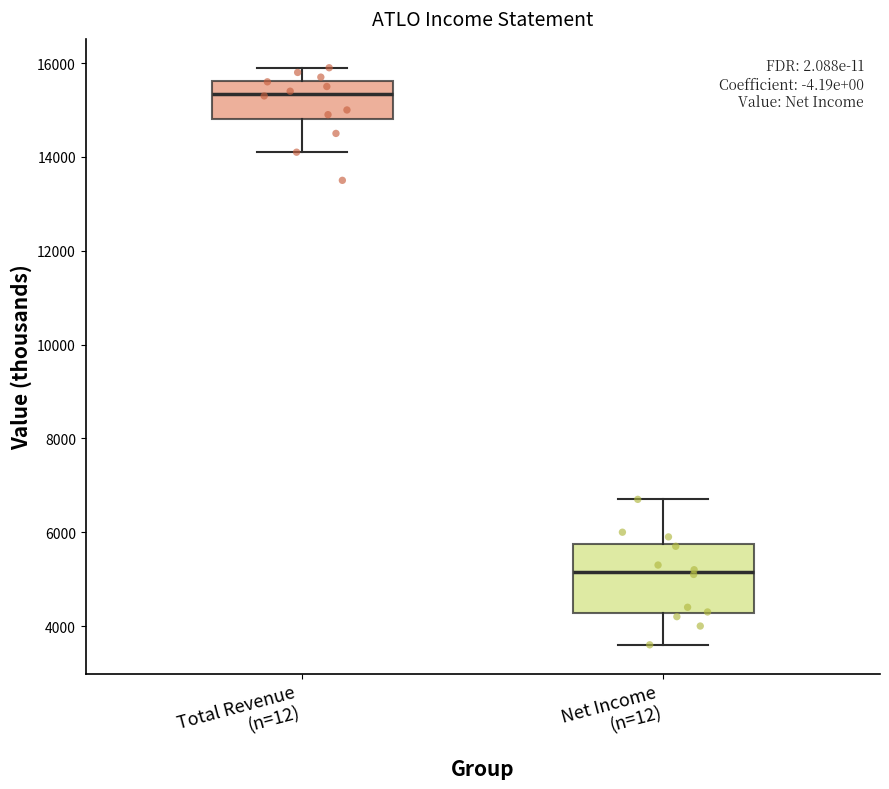

Which box's median line is the lowest?

Net Income (n=12)